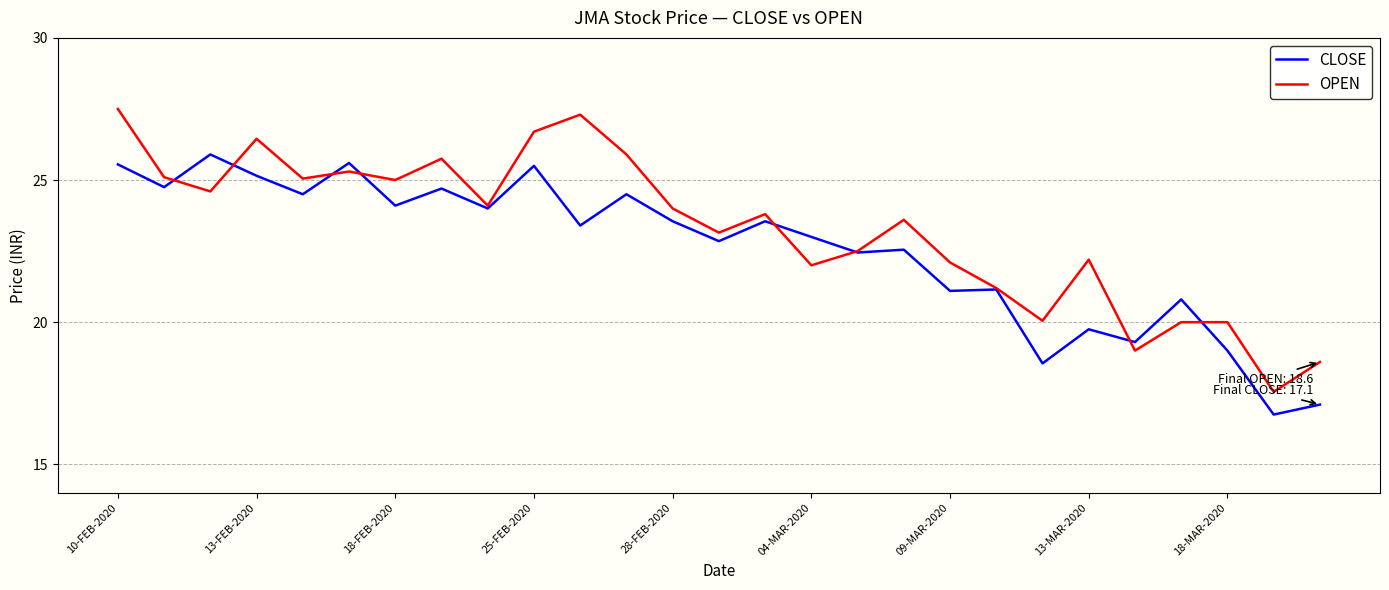

Which series has the largest total across all categories?

OPEN